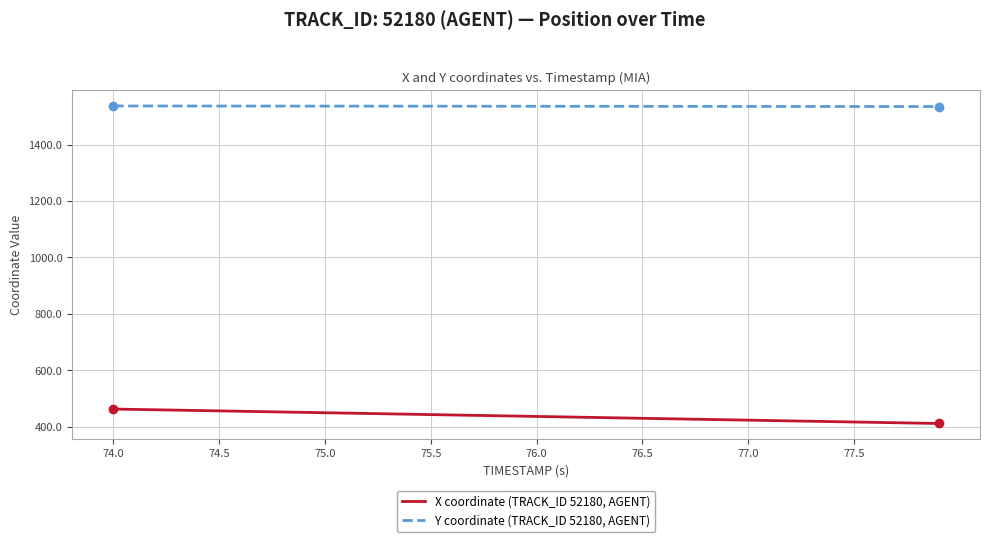

How many lines are shown in the chart?

2